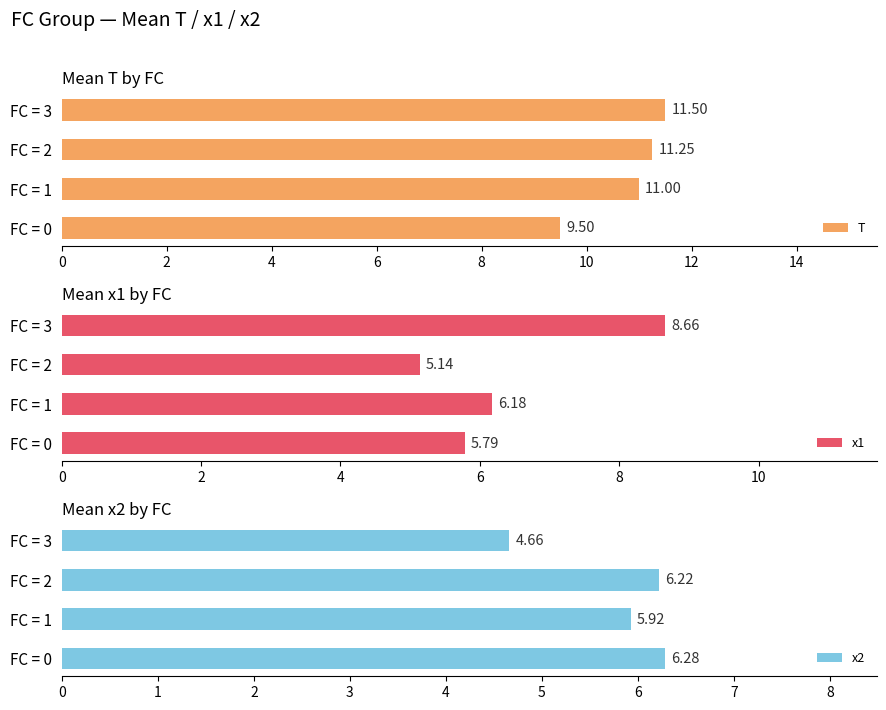

At which category is the sum across all series the highest?

6